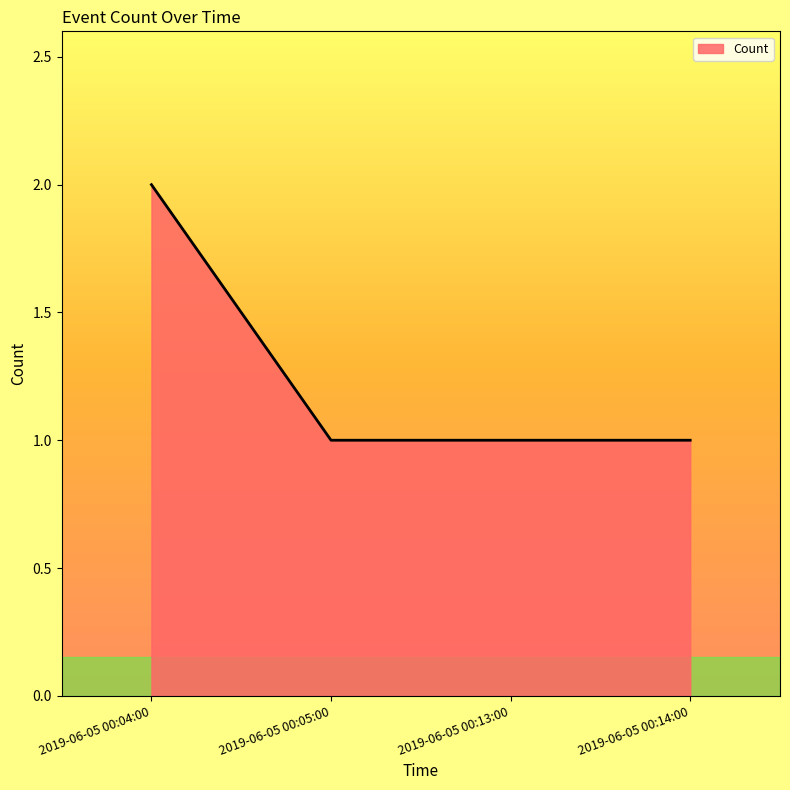

True or false: the data has more than 1 interior local peaks.

False